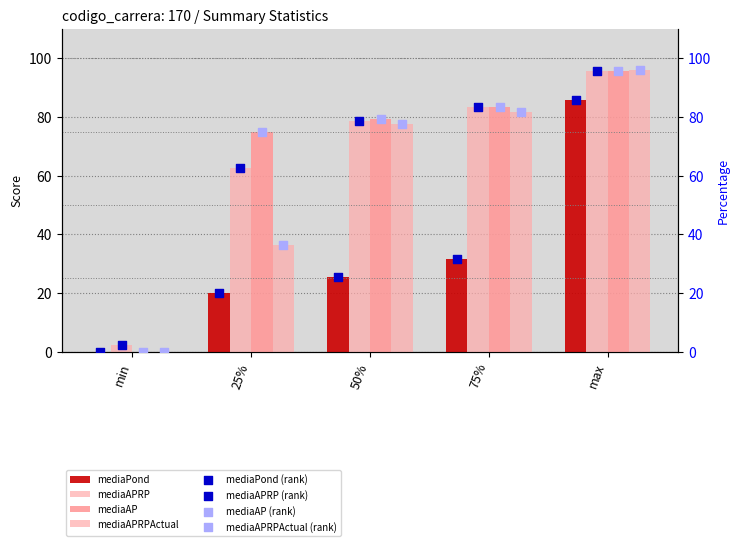

At which category is the sum across all series the highest?

max